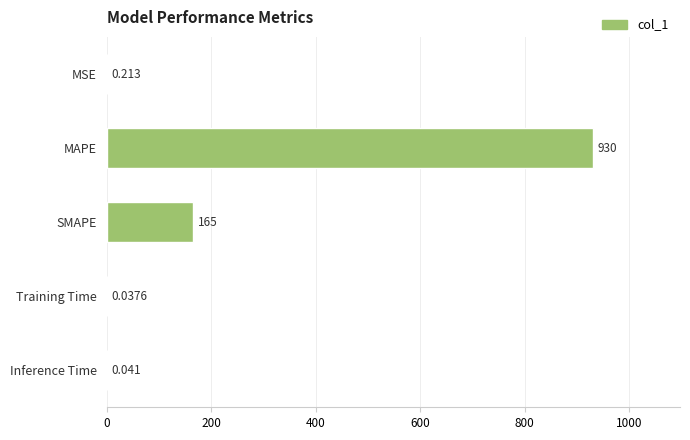

Which has a higher value, MAPE or Inference Time?

MAPE